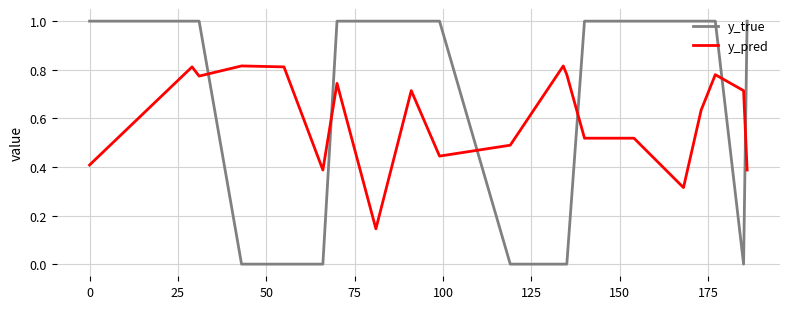

How many times do y_pred and y_true cross each other?

6